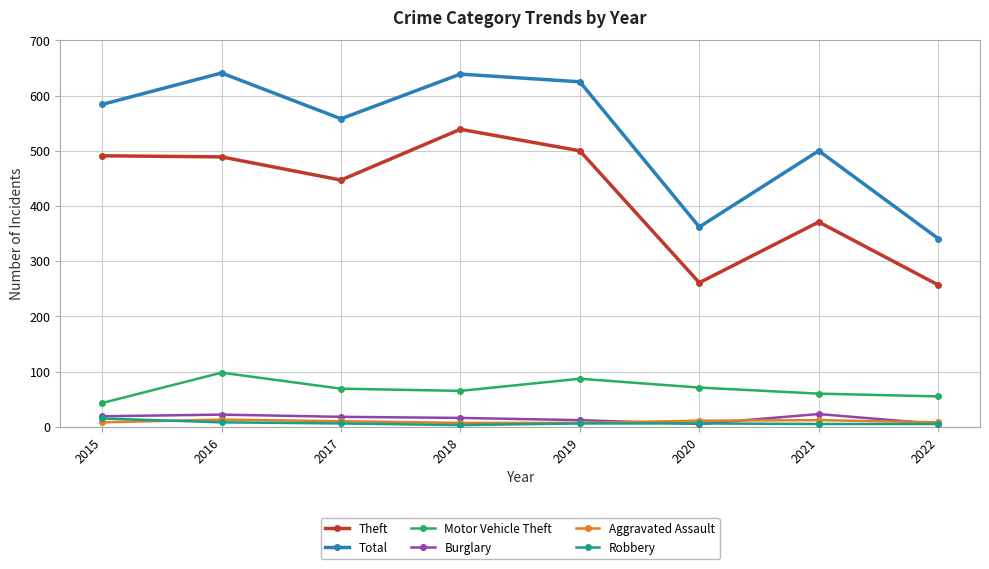

What are all the series names shown in the legend?

Theft, Total, Motor Vehicle Theft, Burglary, Aggravated Assault, Robbery